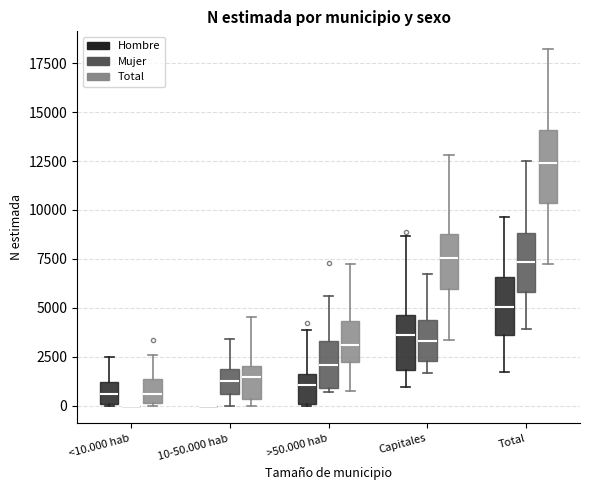

Where does the median line of the box for Total (Total) sit on the y-axis? The values are not printed on the chart, so give them approximately, as read against the axis.

12500